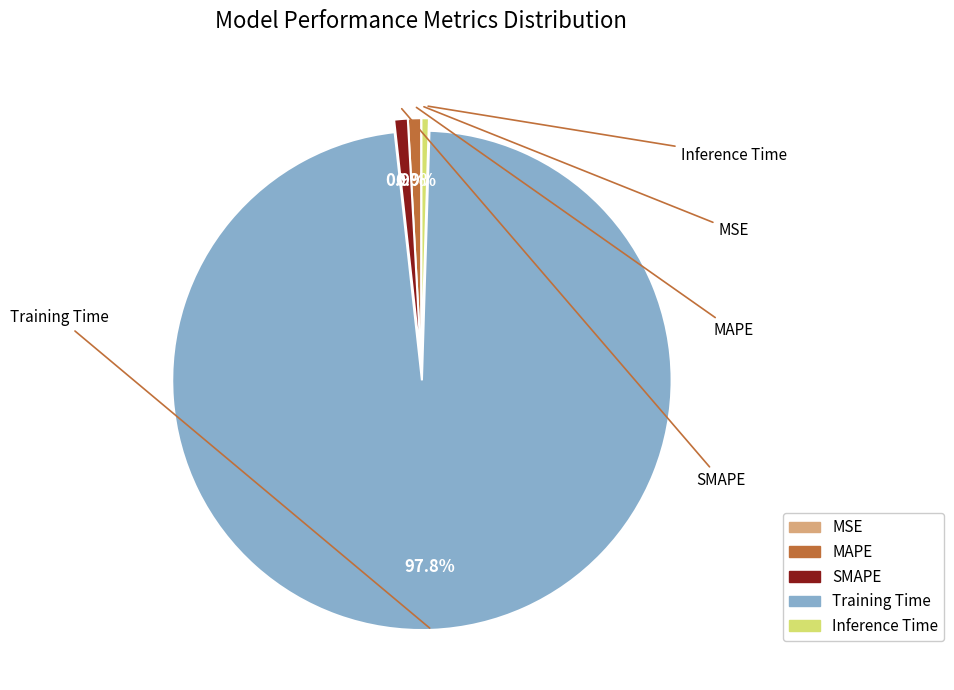

Which slice is the largest?

Training Time